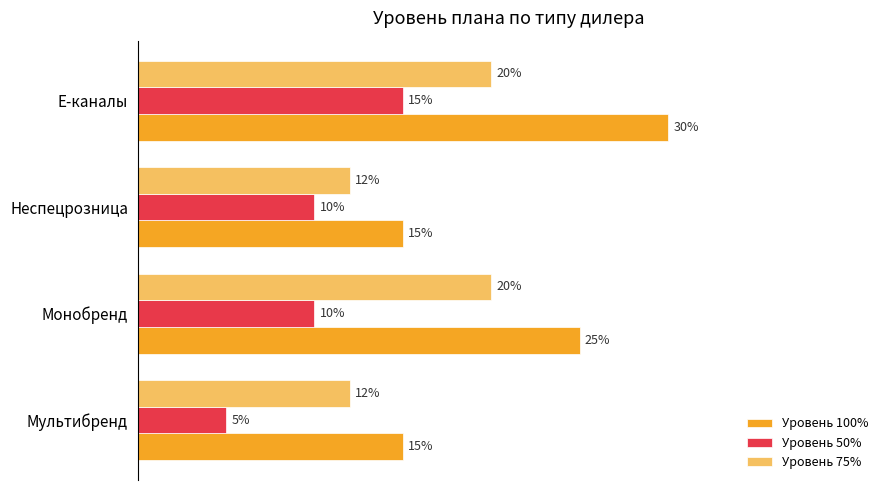

What is the maximum value shown in the chart?

0.3